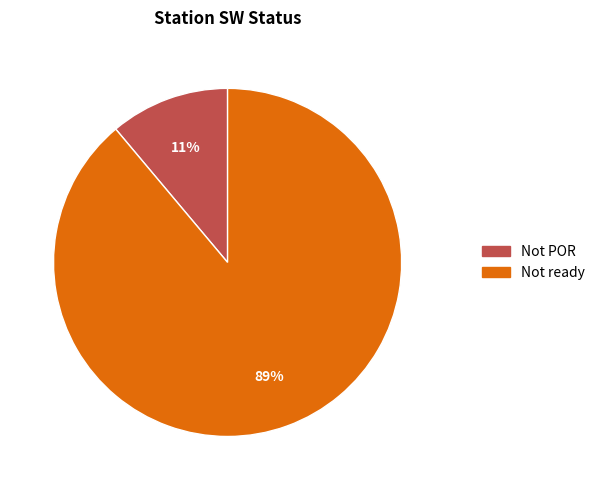

To the nearest percent, what is the average slice percentage?

50%